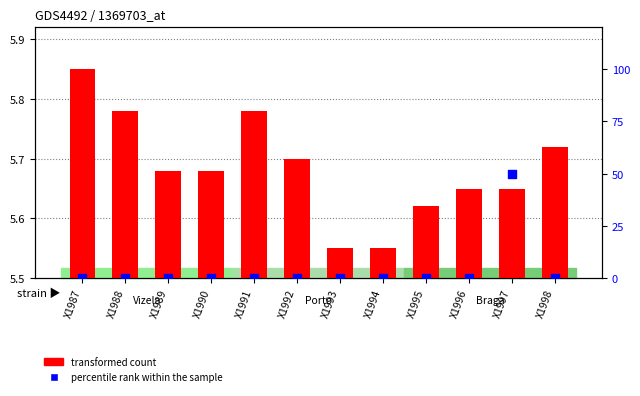

Which series contains the lowest Y value?

percentile rank within the sample